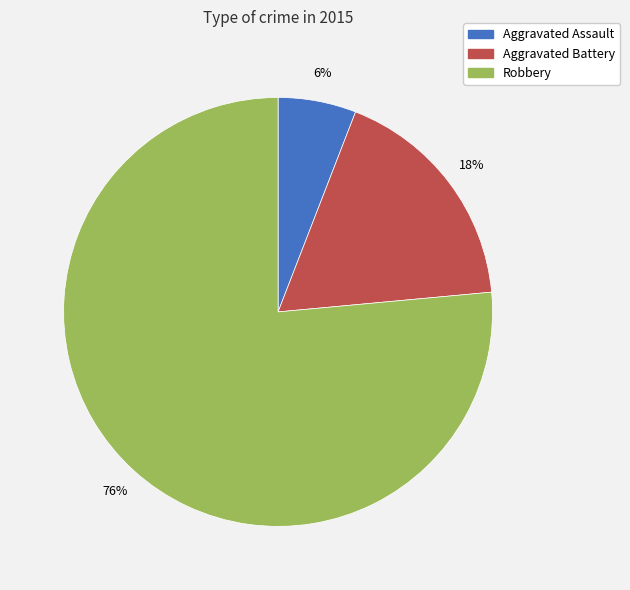

What is the largest slice in the pie chart?

Robbery